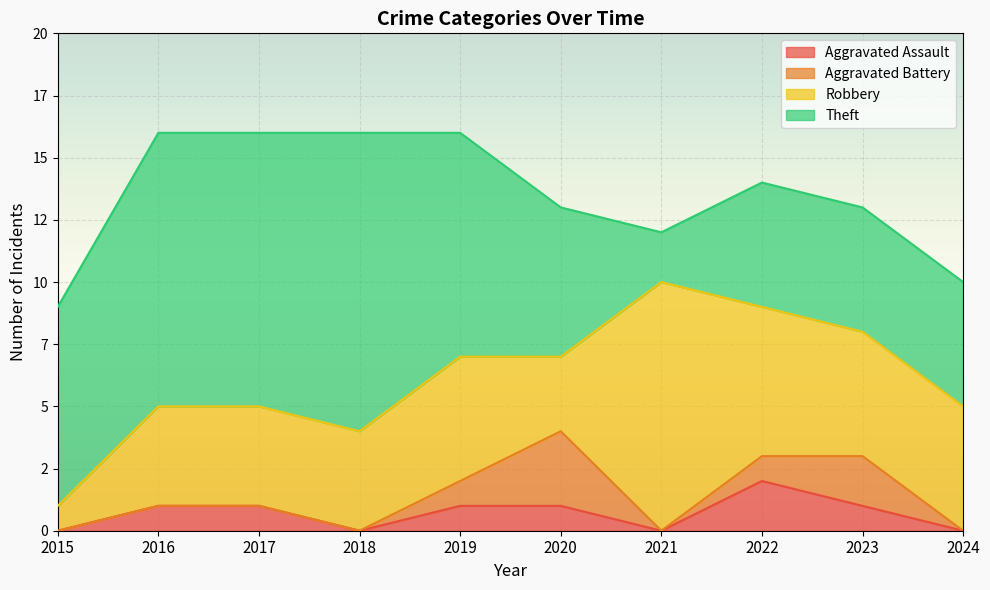

The Robbery series shows 5 at 2023. True or false?

True